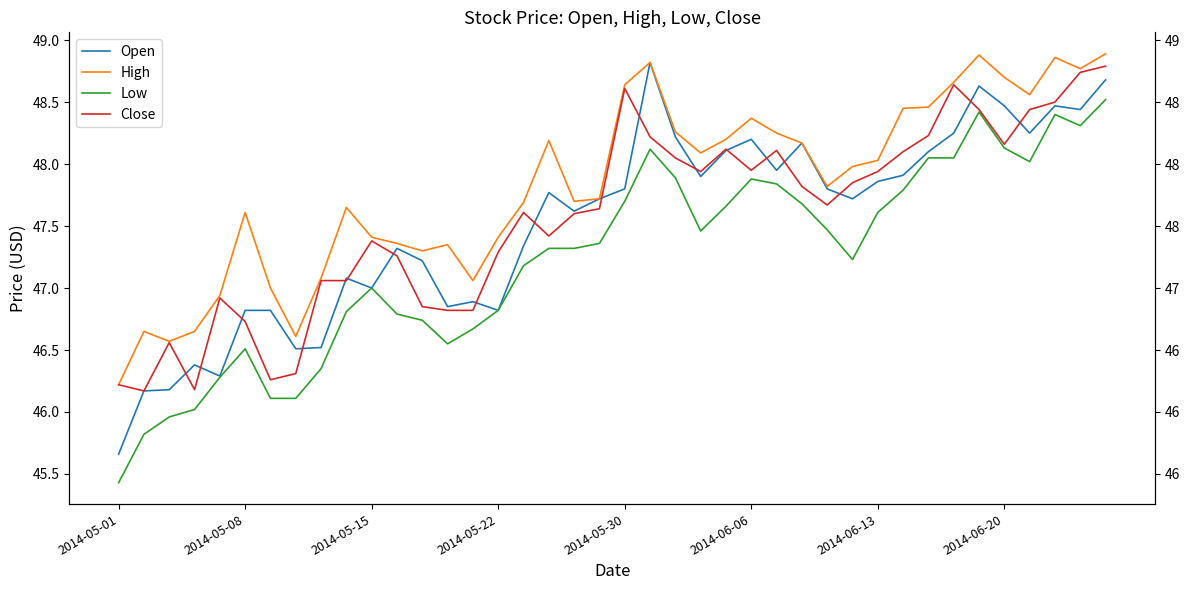

What is the value of the High point at the 3rd from the left?

46.6